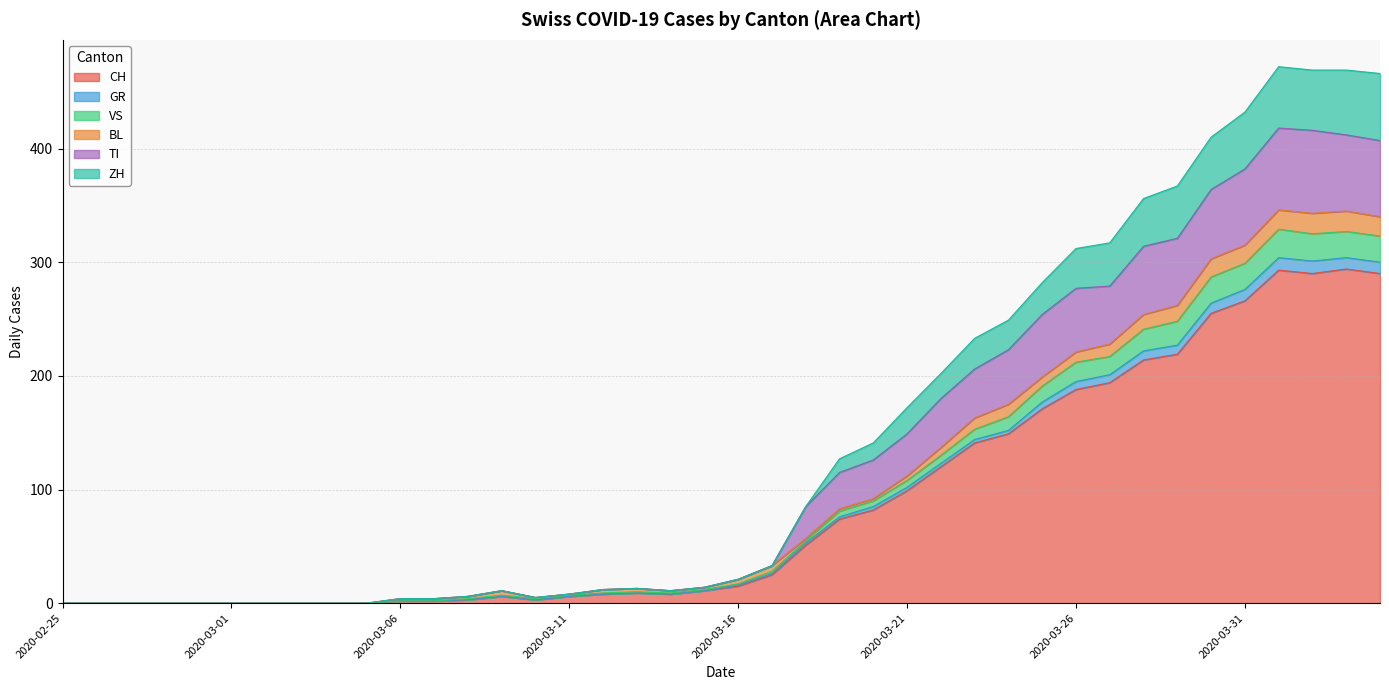

What are all the series names shown in the legend?

CH, GR, VS, BL, TI, ZH